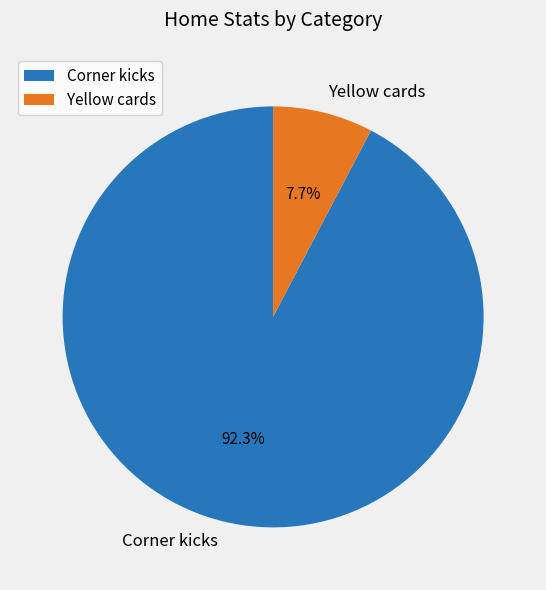

To the nearest percent, what percentage of the pie is Yellow cards?

8%